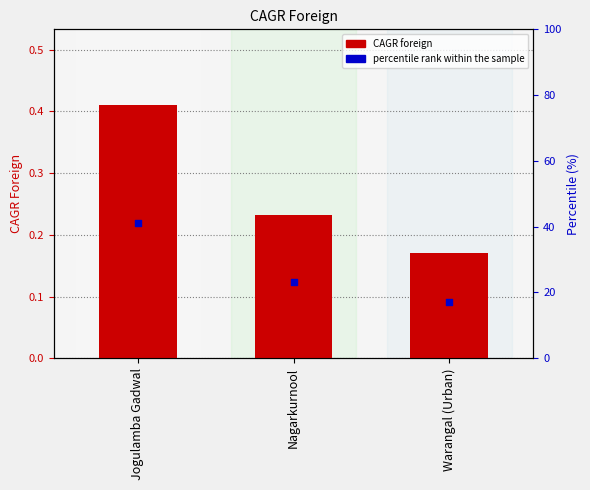

At which category is the sum across all series the highest?

Jogulamba Gadwal